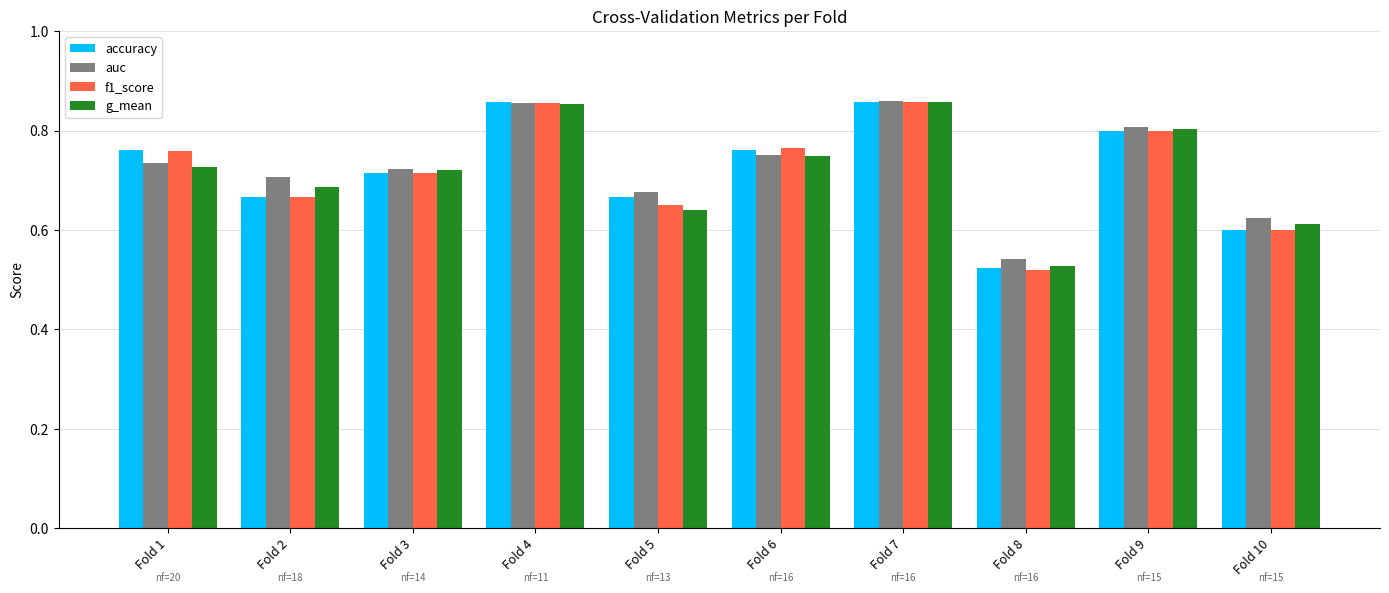

How many bars are there in total?

40